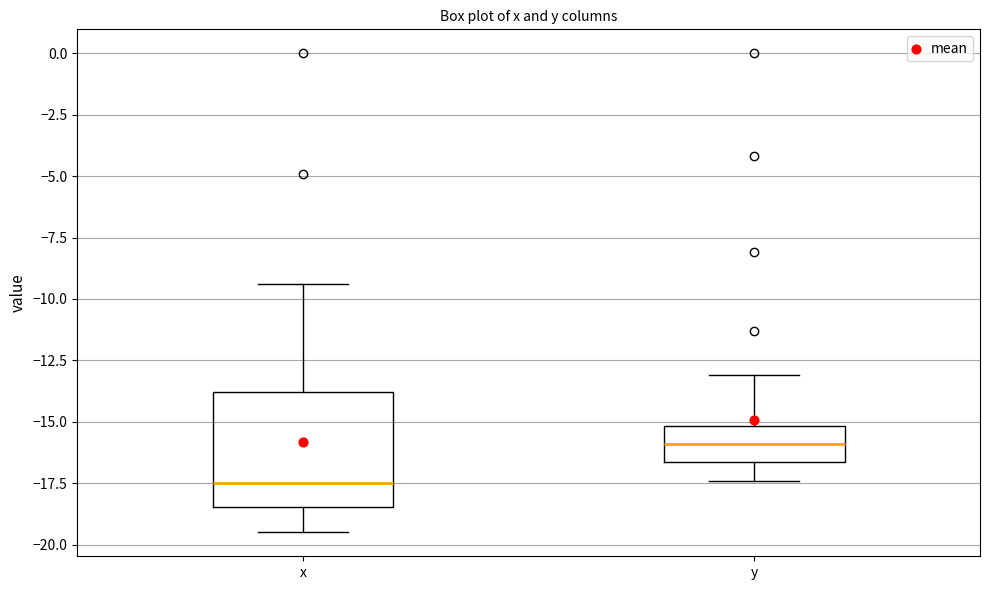

Reading left to right, read every box against the y-axis: the position of its median line, the range the box covers, and the ends of its whiskers. The values are not printed on the chart, so give them approximately, as read against the axis.

x: median -17.5, box -18.5 to -14.0, whiskers -19.5 to -9.5
y: median -16.0, box -16.5 to -15.0, whiskers -17.5 to -13.0